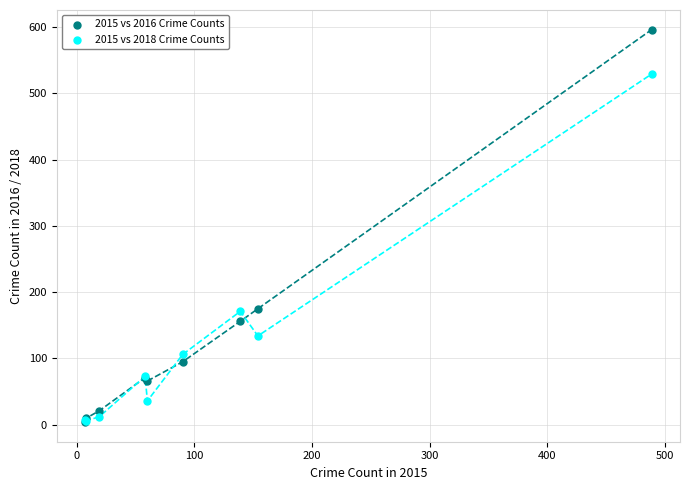

Which series reaches the maximum Y coordinate?

2015 vs 2016 Crime Counts